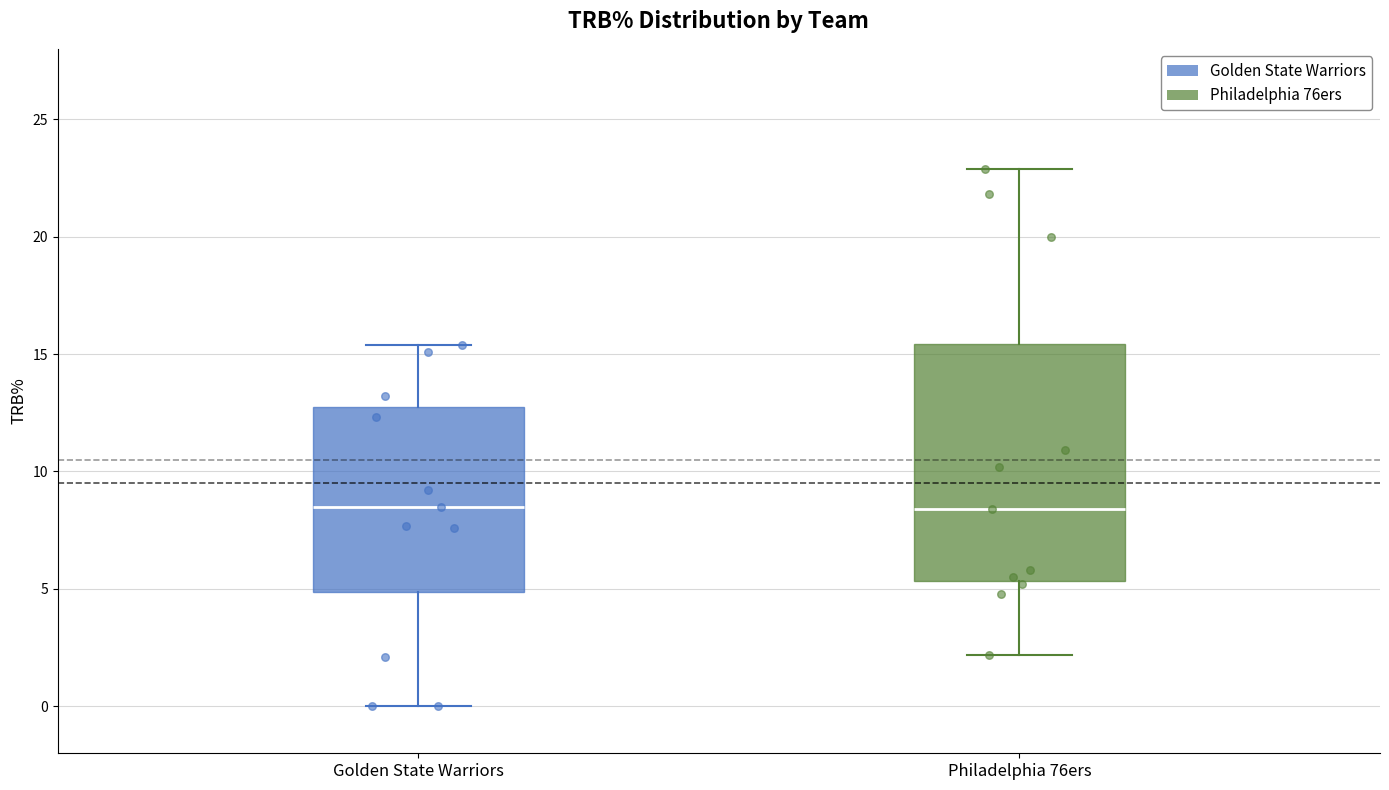

Where does the upper whisker of the box for Philadelphia 76ers end on the y-axis? The values are not printed on the chart, so give them approximately, as read against the axis.

23.0